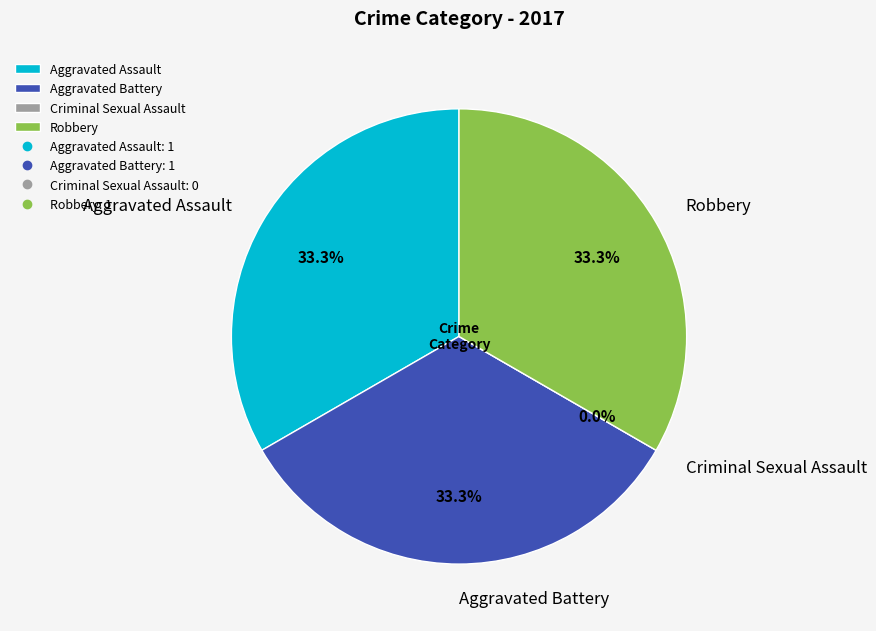

How many slices are in this pie chart?

4